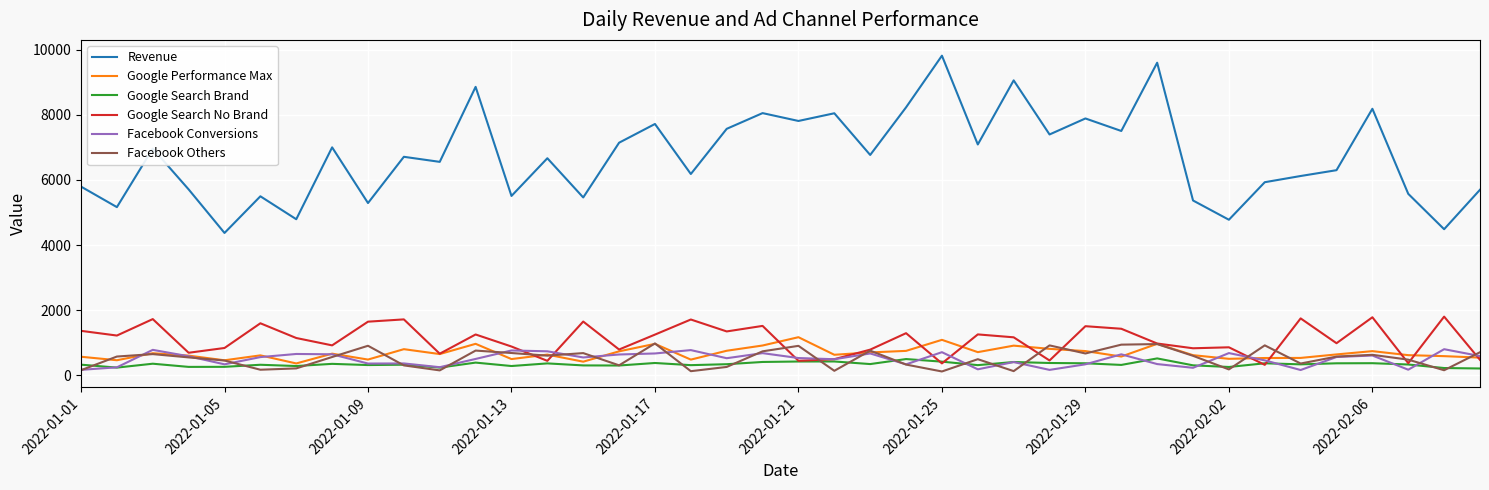

In Facebook Conversions, how many points are higher than both neighbors (excluding endpoints)?

13